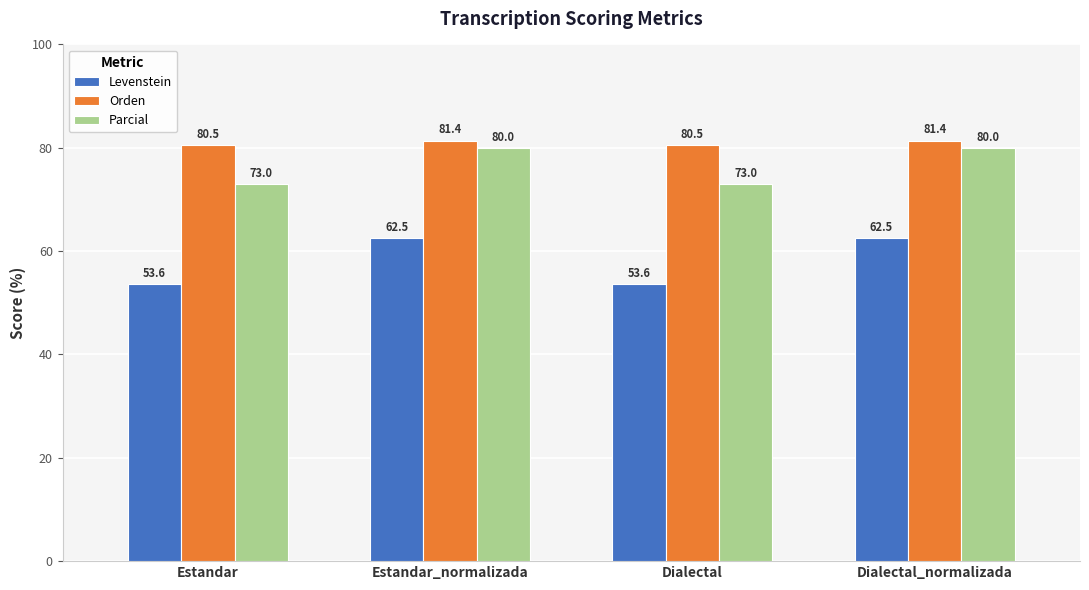

True or false: Levenstein has a value of 11.7 at Estandar.

False